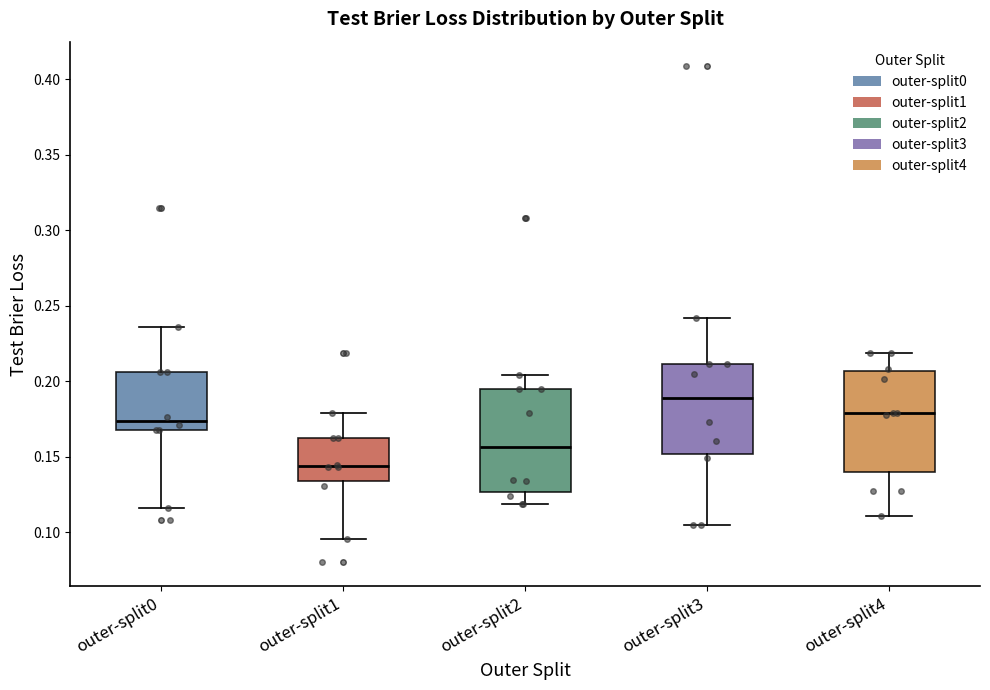

Reading left to right, transcribe this box plot: for each box, give where its median line is, the range the box spans, and where its two whiskers end, as read against the y-axis. The values are not printed on the chart, so give them approximately, as read against the axis.

outer-split0: median 0.175, box 0.170 to 0.205, whiskers 0.115 to 0.235
outer-split1: median 0.145, box 0.135 to 0.165, whiskers 0.095 to 0.180
outer-split2: median 0.155, box 0.125 to 0.195, whiskers 0.120 to 0.205
outer-split3: median 0.190, box 0.150 to 0.210, whiskers 0.105 to 0.240
outer-split4: median 0.180, box 0.140 to 0.205, whiskers 0.110 to 0.220